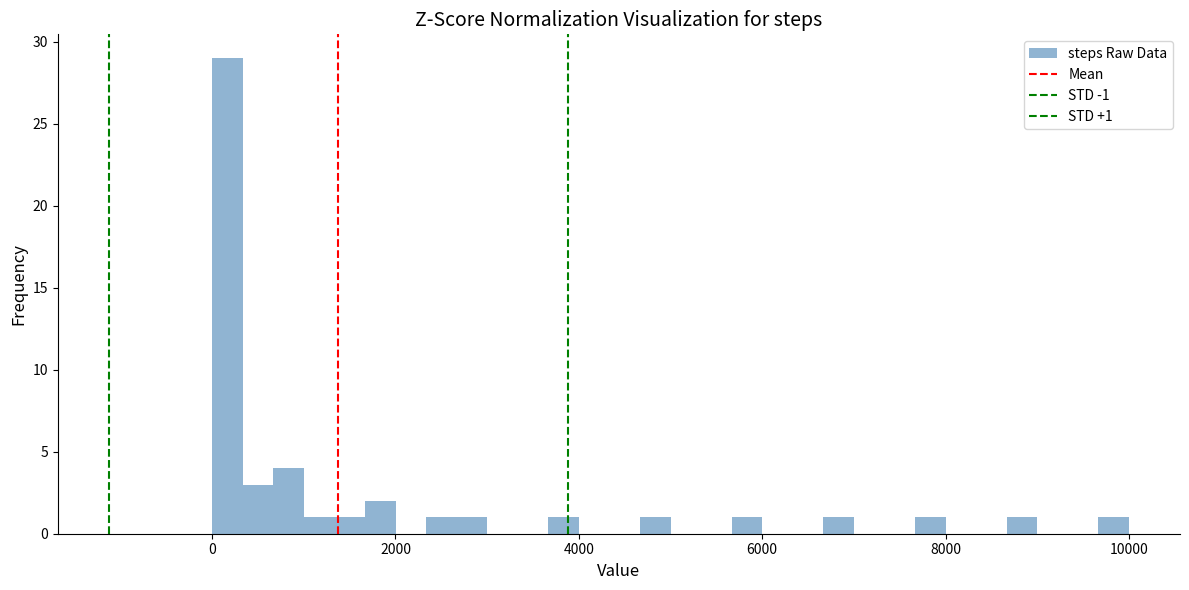

Read against the x-axis, roughly where is the centre of the tallest bar?

200